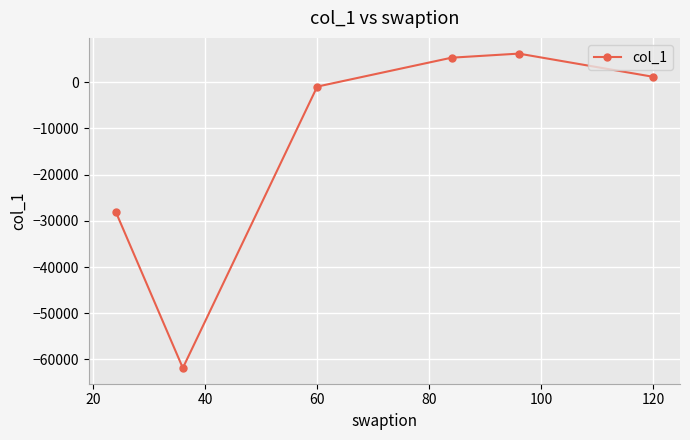

What is the maximum value shown in the chart?

6168.4